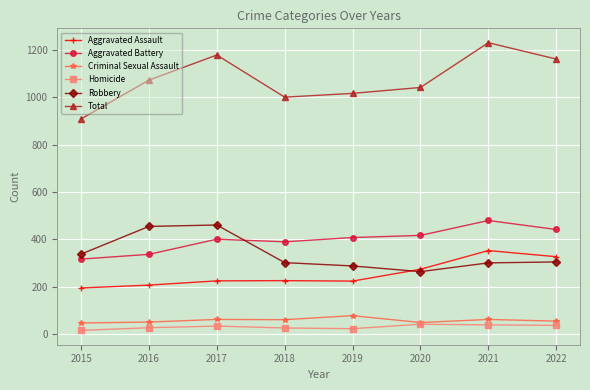

What is the sum of the Robbery values at 2022 and 2016?

758